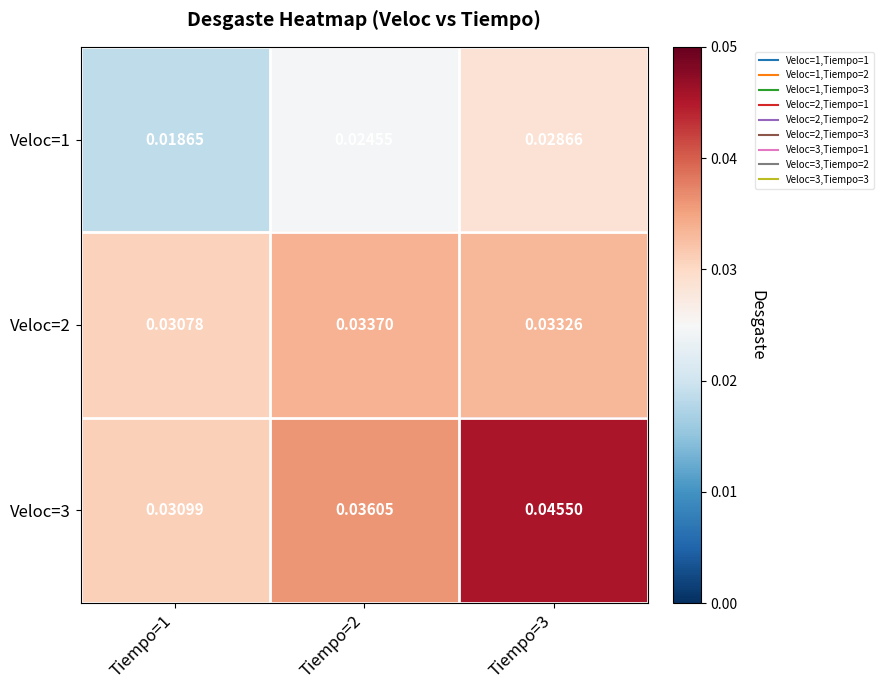

Is the value of Veloc=3 at Tiempo=3 greater than the value of Veloc=2 at Tiempo=1?

Yes